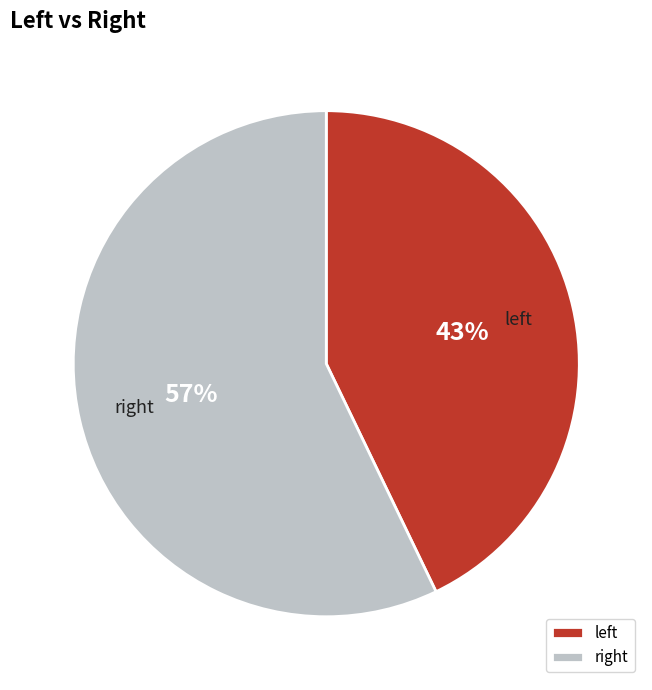

How many segments does this pie chart have?

2